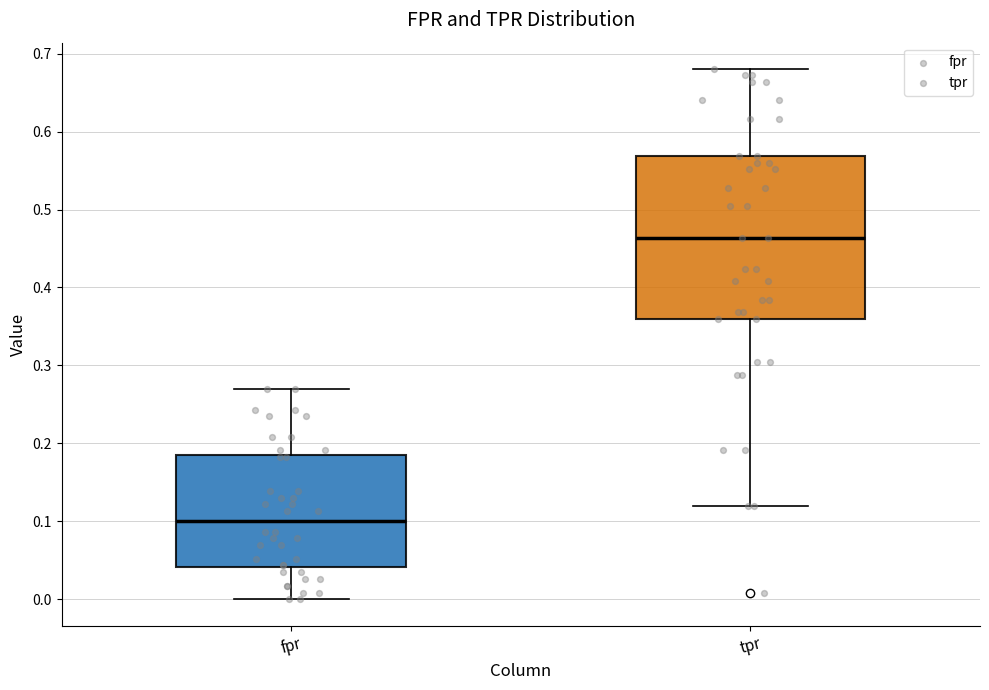

Reading left to right, transcribe this box plot: for each box, give where its median line is, the range the box spans, and where its two whiskers end, as read against the y-axis. The values are not printed on the chart, so give them approximately, as read against the axis.

fpr: median 0.10, box 0.04 to 0.18, whiskers 0.00 to 0.27
tpr: median 0.46, box 0.36 to 0.57, whiskers 0.12 to 0.68